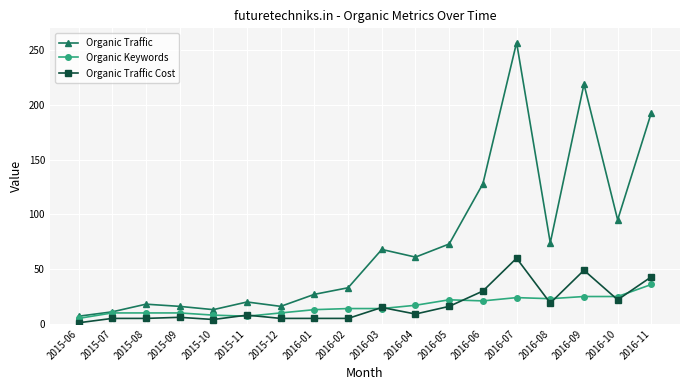

What are all the series names shown in the legend?

Organic Traffic, Organic Keywords, Organic Traffic Cost